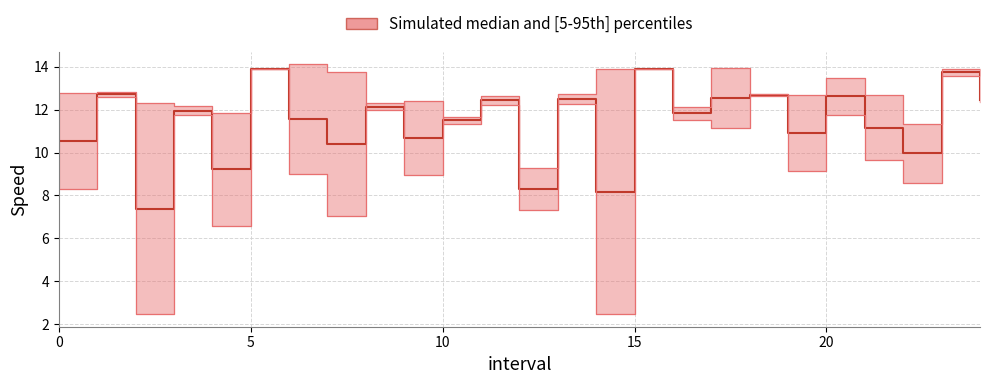

True or false: instspeed has a value of 13.9 at 15.

True